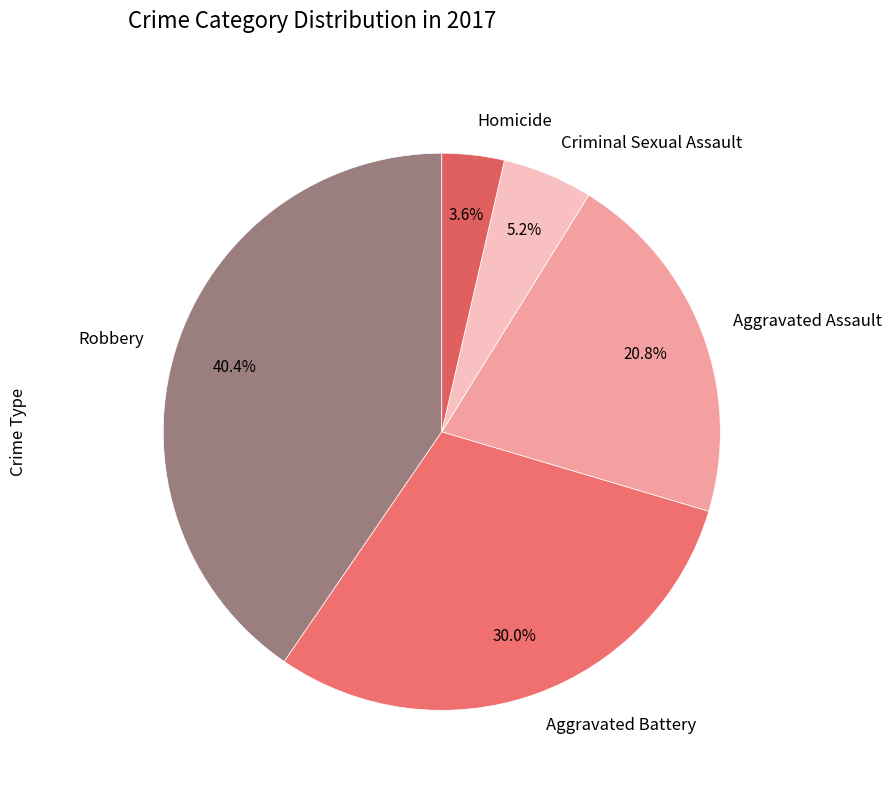

Is it true that Robbery is 30% of the pie?

False